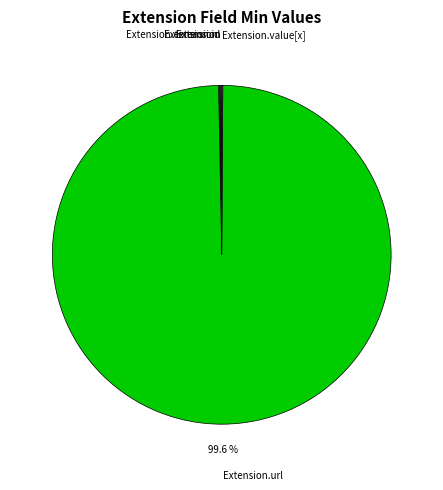

To the nearest percent, what is the difference between the largest and smallest slice percentages?

100%